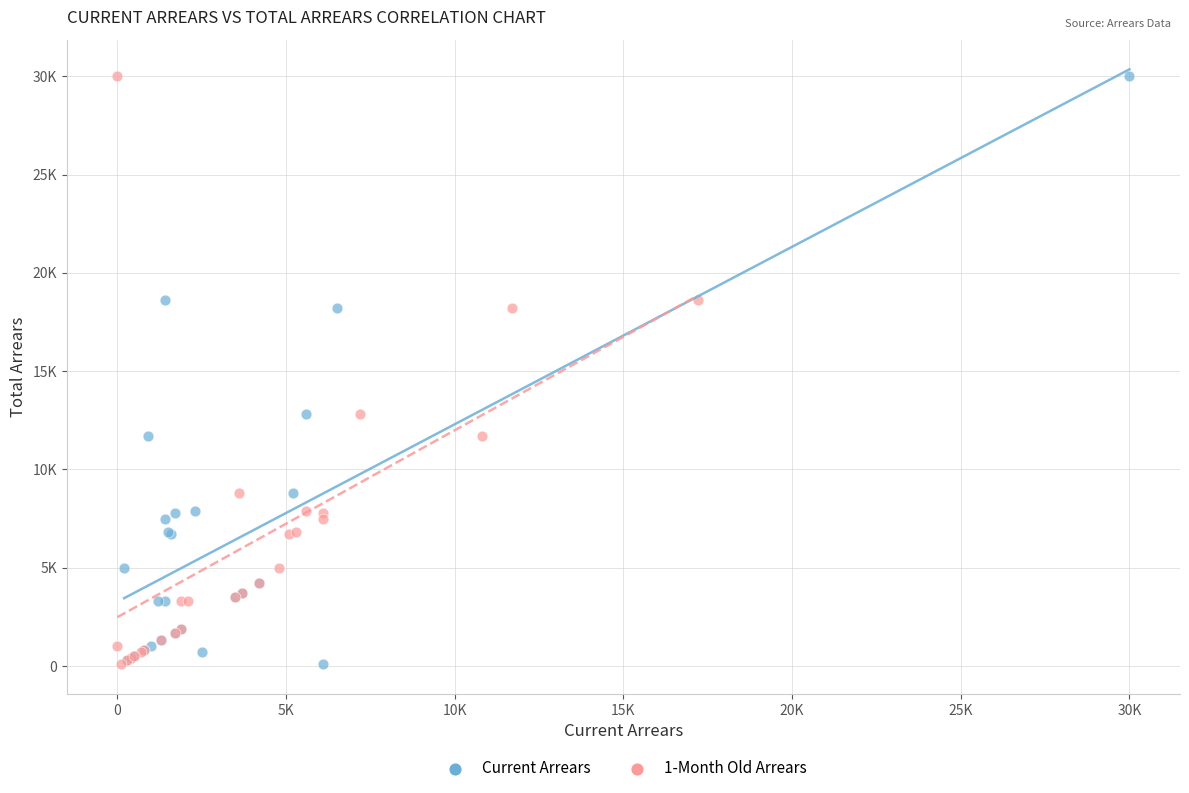

What are all the series names shown in the legend?

Current Arrears, 1-Month Old Arrears